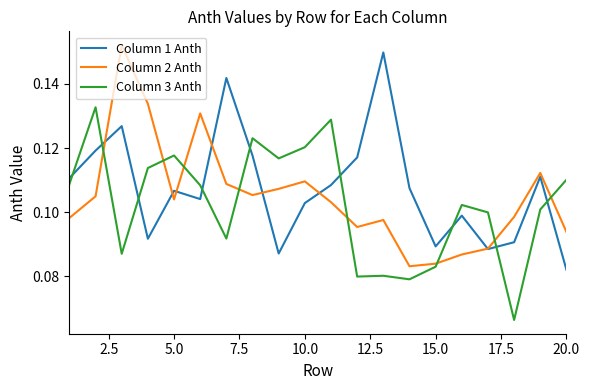

Which series ends up on top after the final intersection of Column 3 Anth and Column 2 Anth?

Column 3 Anth